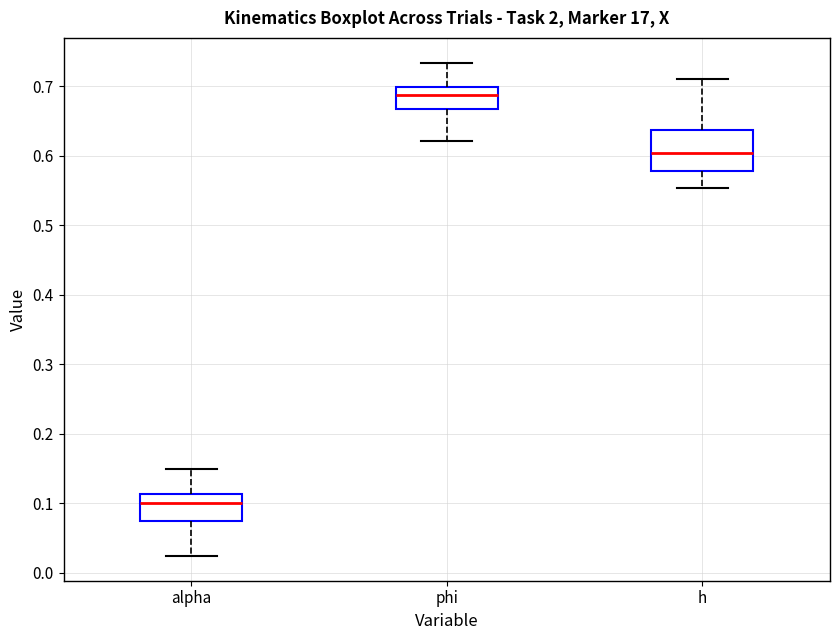

Reading left to right, transcribe this box plot: for each box, give where its median line is, the range the box spans, and where its two whiskers end, as read against the y-axis. The values are not printed on the chart, so give them approximately, as read against the axis.

alpha: median 0.10, box 0.07 to 0.11, whiskers 0.02 to 0.15
phi: median 0.69, box 0.67 to 0.70, whiskers 0.62 to 0.73
h: median 0.60, box 0.58 to 0.64, whiskers 0.55 to 0.71